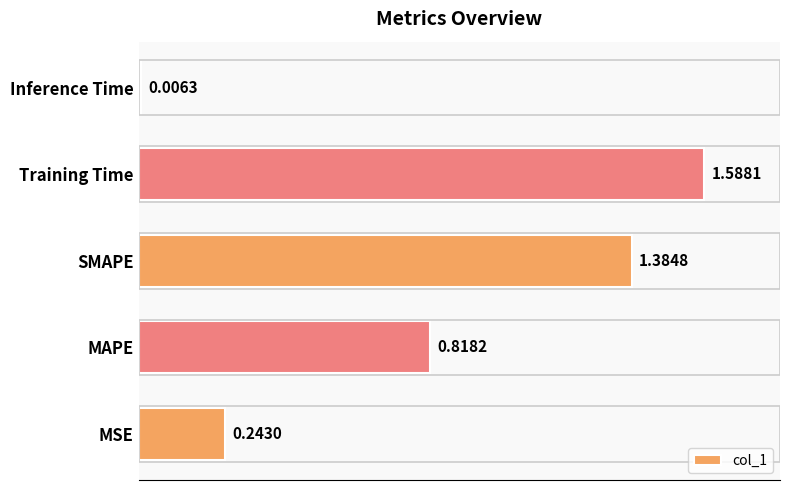

List the labels in order of value, largest first.

Training Time, SMAPE, MAPE, MSE, Inference Time